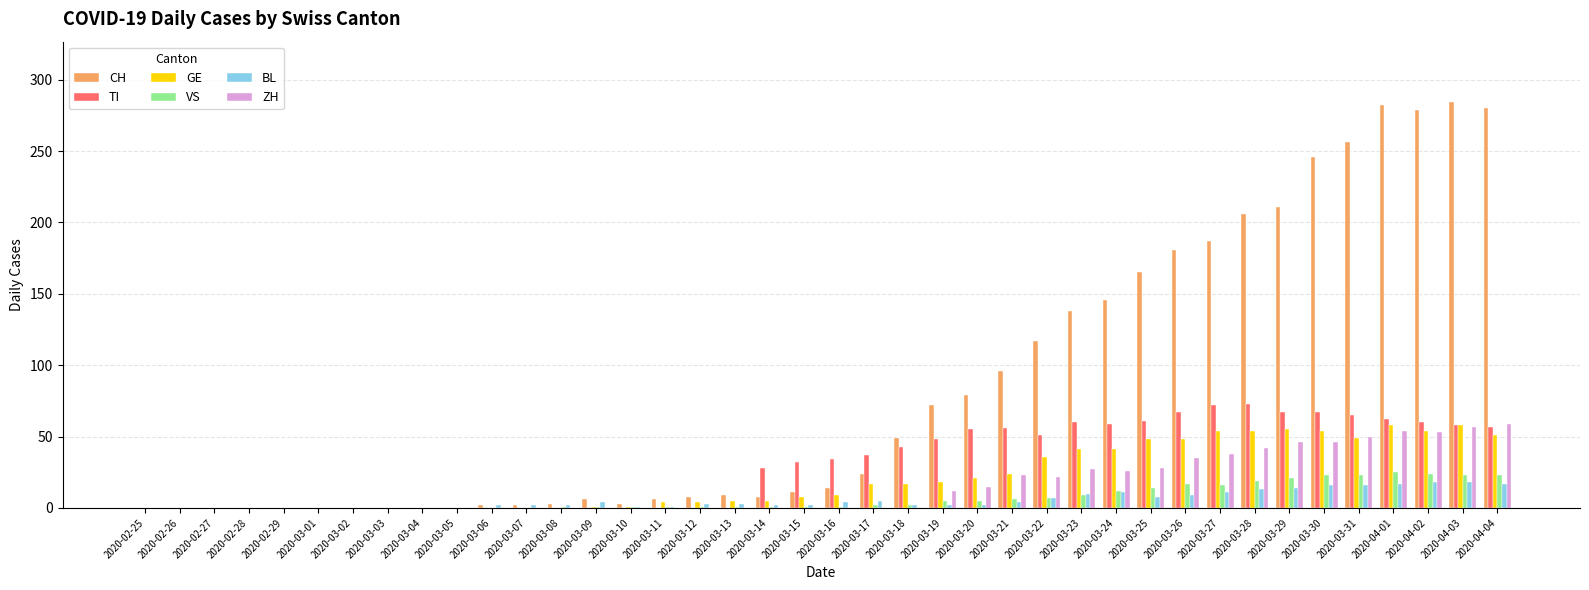

What is the maximum value for CH?

284